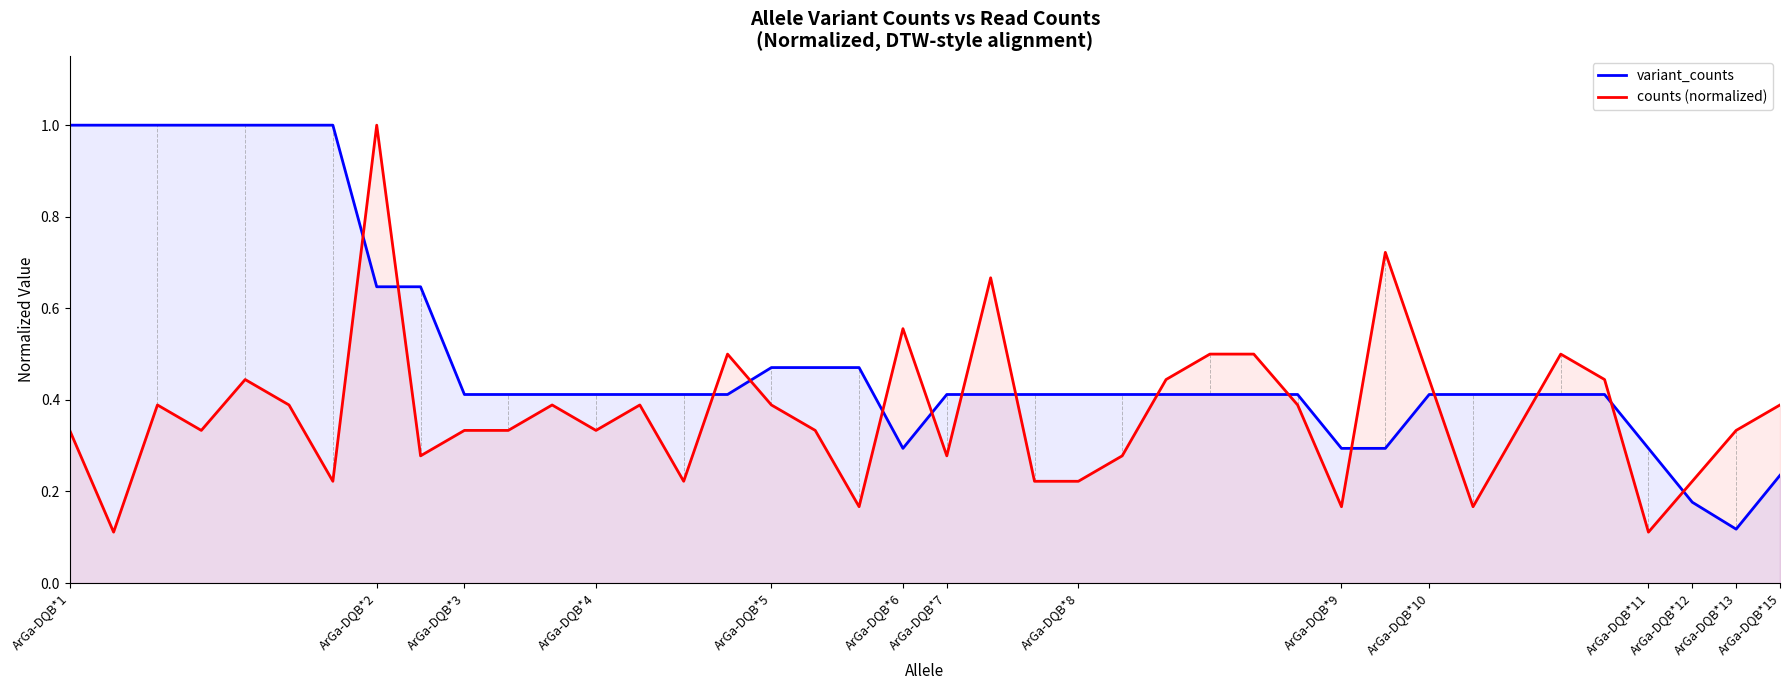

True or false: variant_counts and counts (normalized) intersect in this chart.

True